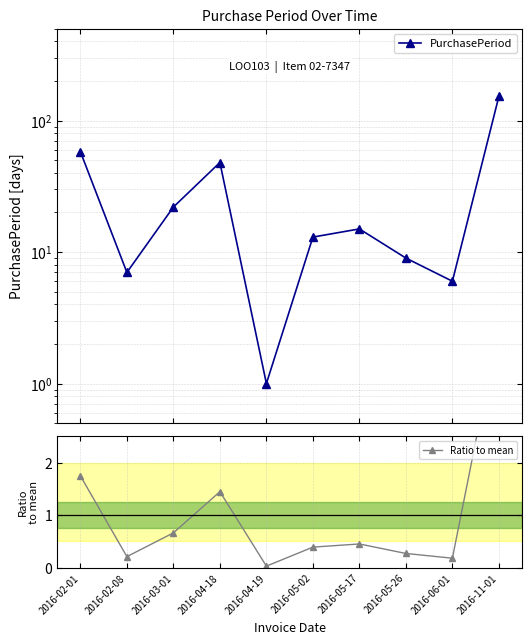

Rank the categories by Ratio to mean value from highest to lowest.

2016-11-01, 2016-02-01, 2016-04-18, 2016-03-01, 2016-05-17, 2016-05-02, 2016-05-26, 2016-02-08, 2016-06-01, 2016-04-19